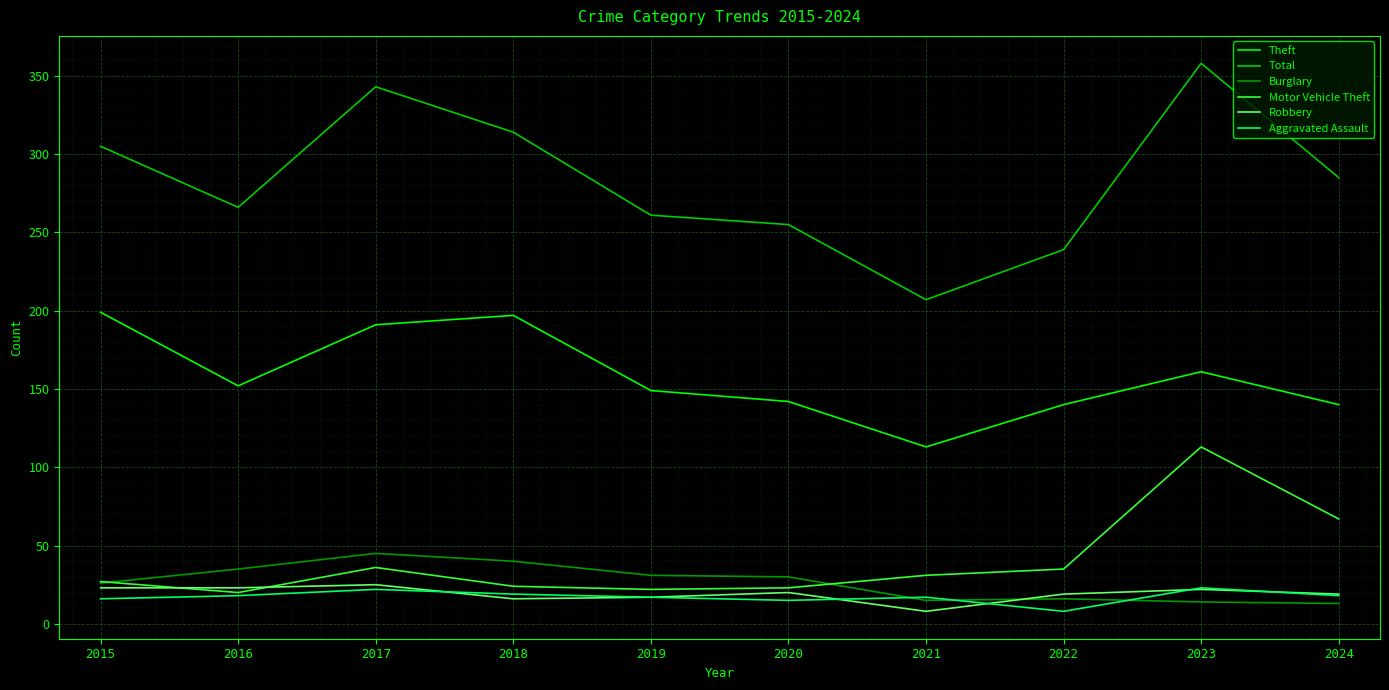

What are all the series names shown in the legend?

Theft, Total, Burglary, Motor Vehicle Theft, Robbery, Aggravated Assault